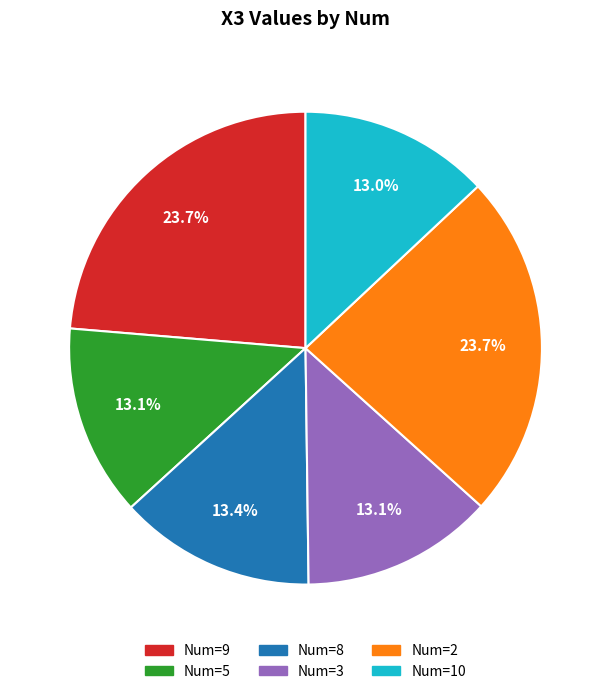

Is Num=10 the majority of the pie?

No